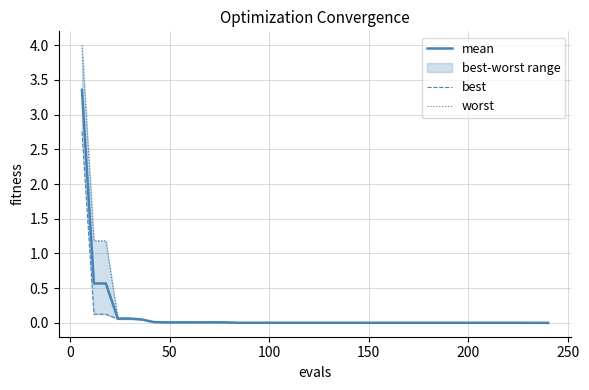

At 50, list the series in order from largest to smallest.

worst, mean, best